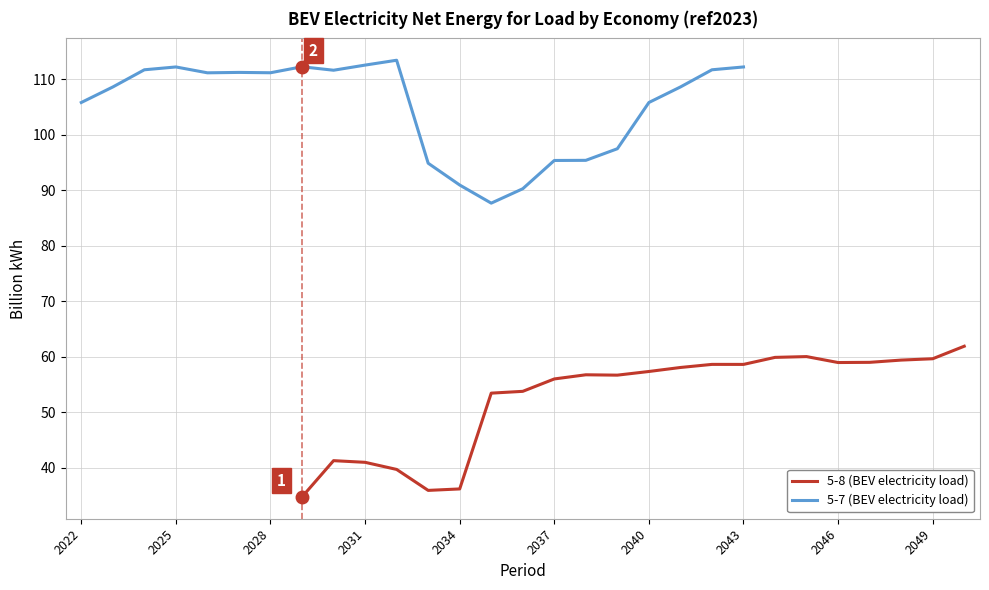

What is the value of the 5-7 (BEV electricity load) point at the 13th from the left?

90.9